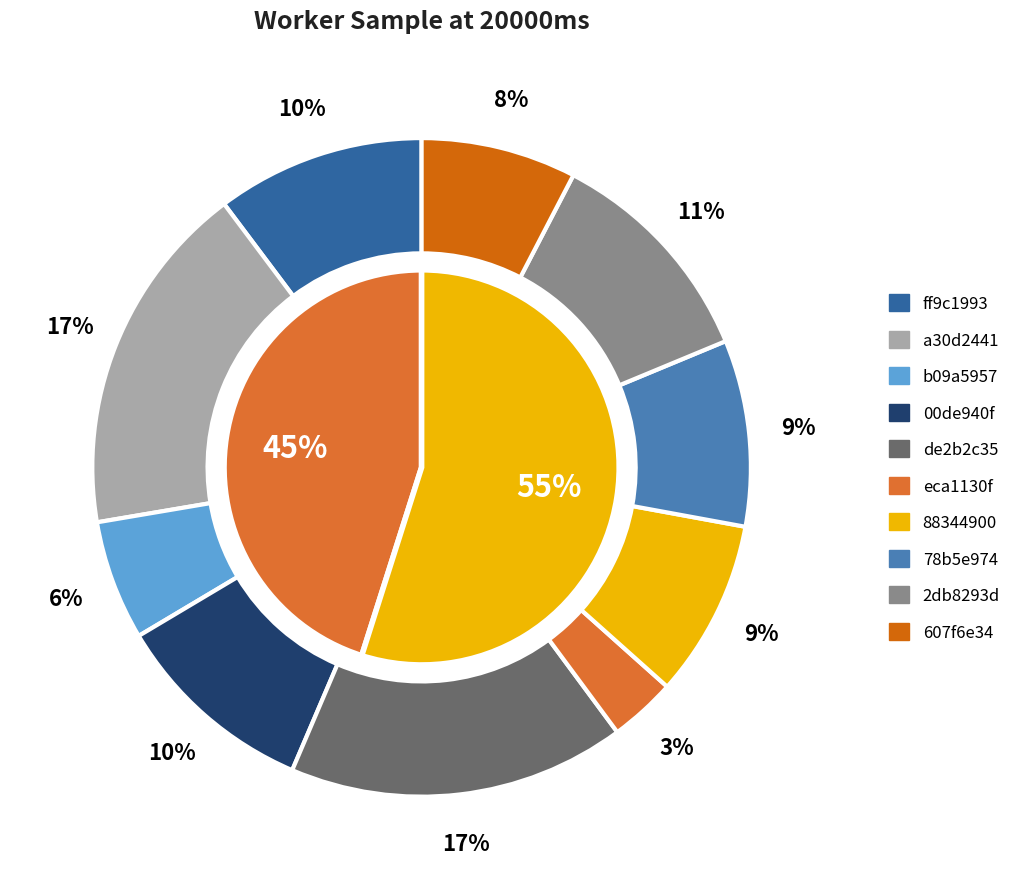

How many slices are in this pie chart?

10